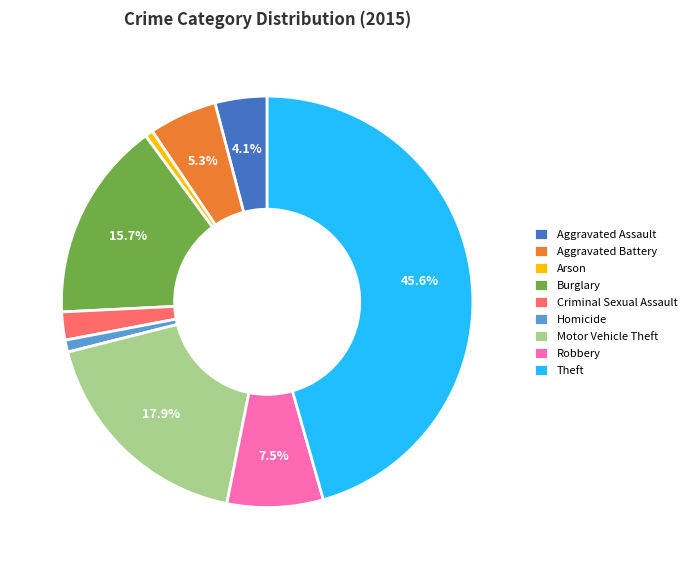

To the nearest percent, what is the difference between the largest and smallest slice percentages?

45%